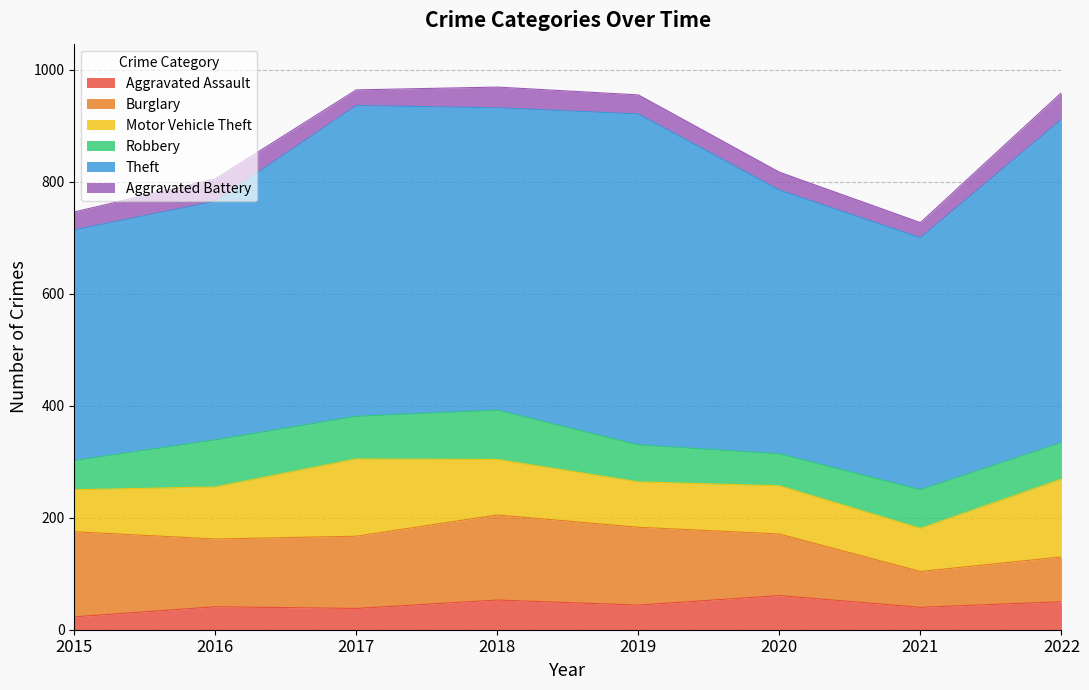

Between 2021 and 2017, which is larger?

2021